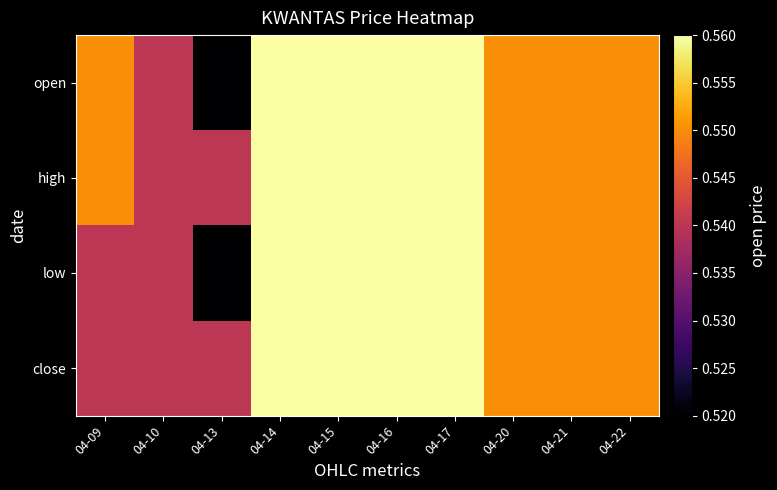

At which category is the sum across all series the highest?

04-14